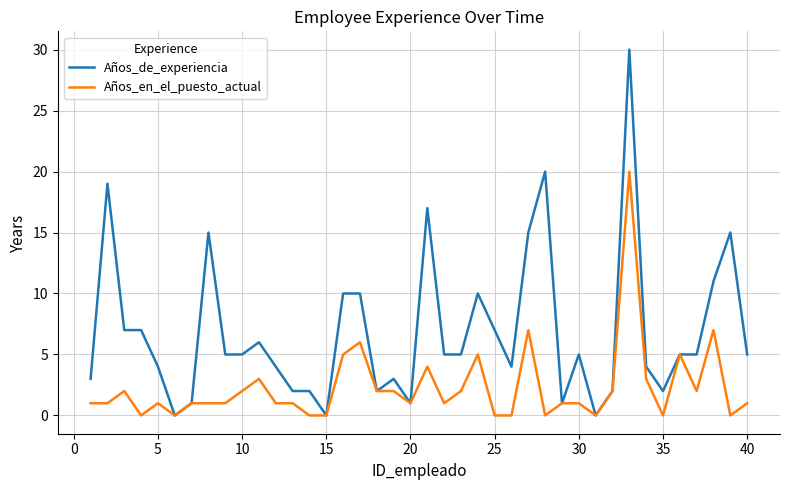

Rank the series by their maximum value, from lowest to highest.

Años_en_el_puesto_actual, Años_de_experiencia